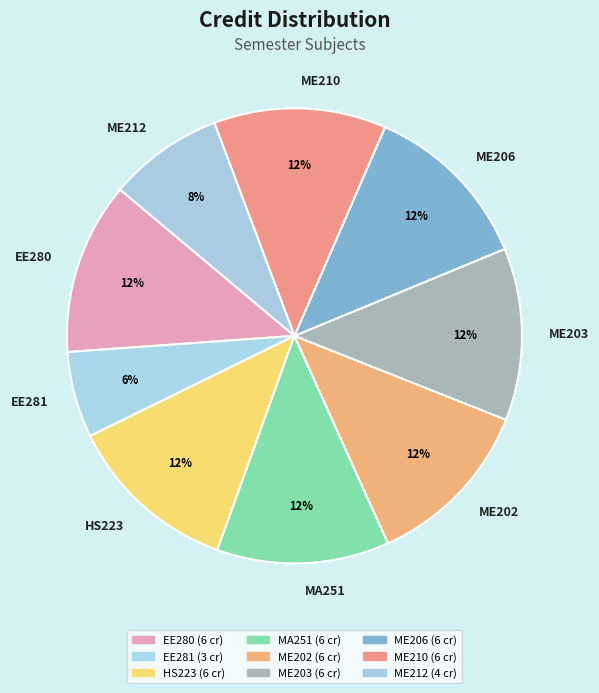

Which category has the smallest portion of the pie?

EE281